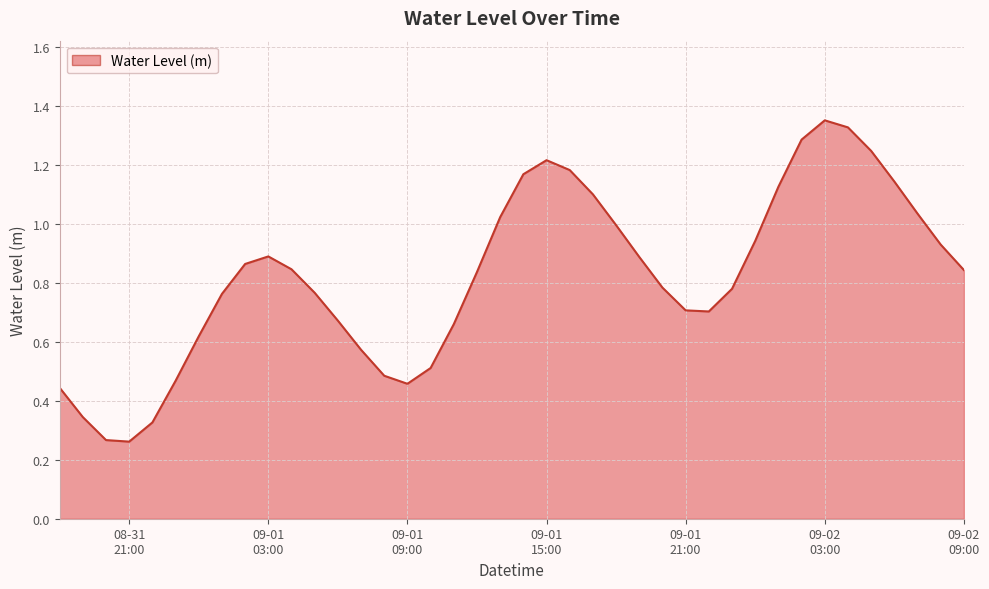

How many lines are shown in the chart?

1